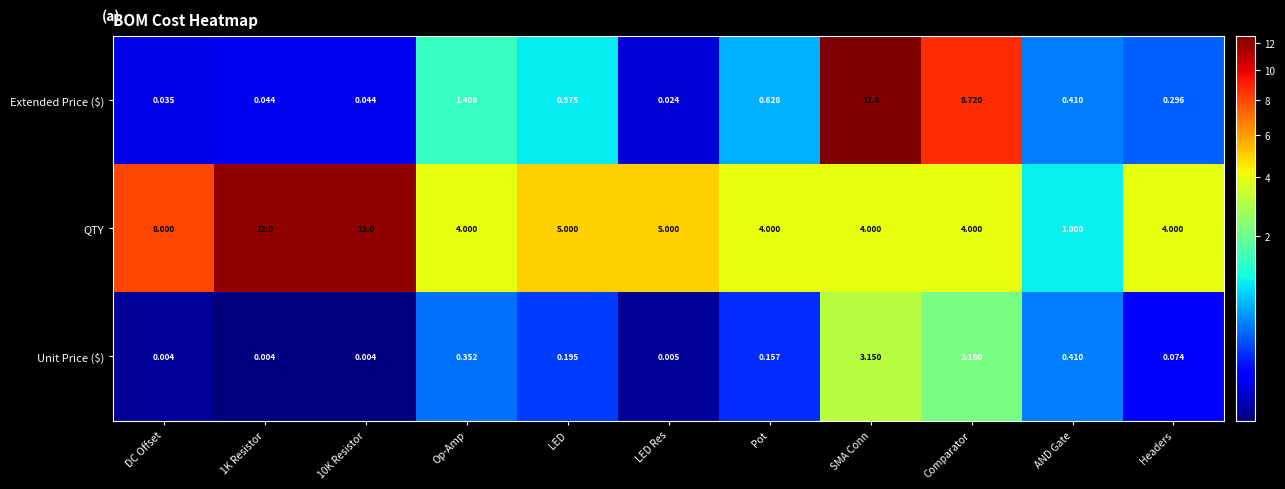

Where is Unit Price ($) nearest to the value 1?

AND Gate